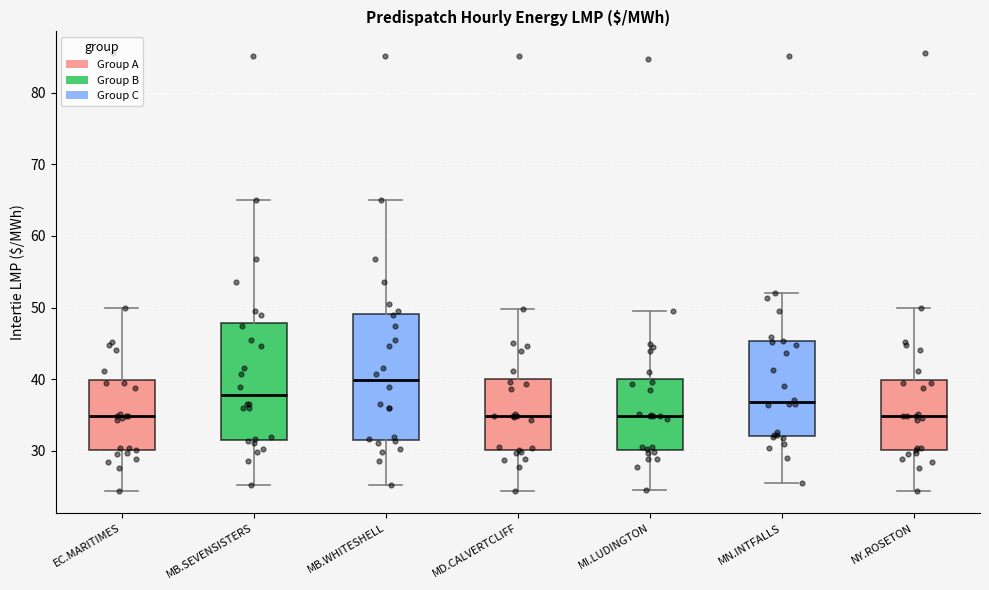

Reading left to right, transcribe this box plot: for each box, give where its median line is, the range the box spans, and where its two whiskers end, as read against the y-axis. The values are not printed on the chart, so give them approximately, as read against the axis.

EC.MARITIMES: median 35, box 30 to 40, whiskers 24 to 50
MB.SEVENSISTERS: median 38, box 32 to 48, whiskers 25 to 65
MB.WHITESHELL: median 40, box 32 to 49, whiskers 25 to 65
MD.CALVERTCLIFF: median 35, box 30 to 40, whiskers 24 to 50
MI.LUDINGTON: median 35, box 30 to 40, whiskers 24 to 50
MN.INTFALLS: median 37, box 32 to 45, whiskers 26 to 52
NY.ROSETON: median 35, box 30 to 40, whiskers 24 to 50